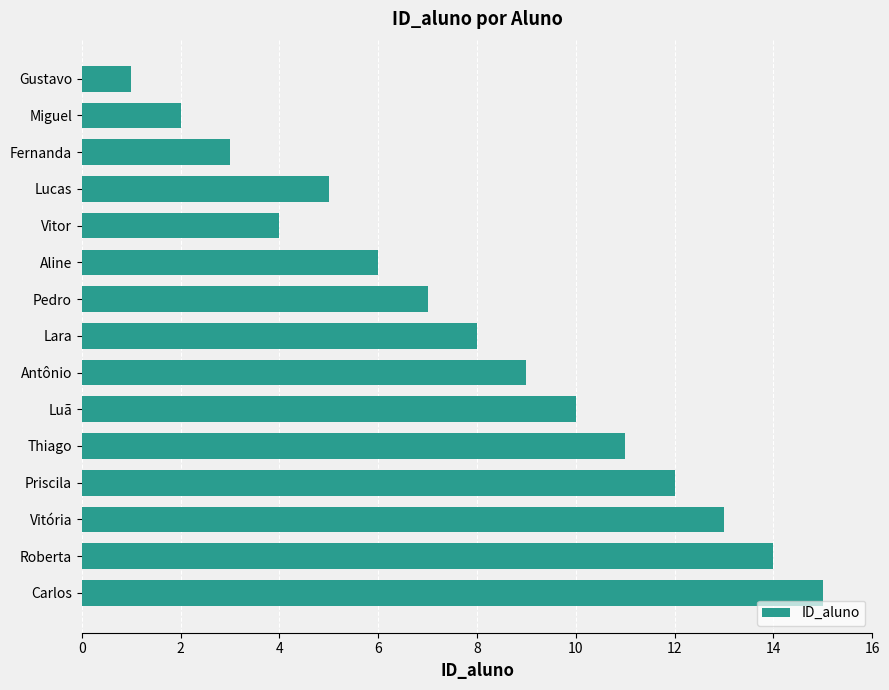

True or false: the data shows 14 at Luã.

False